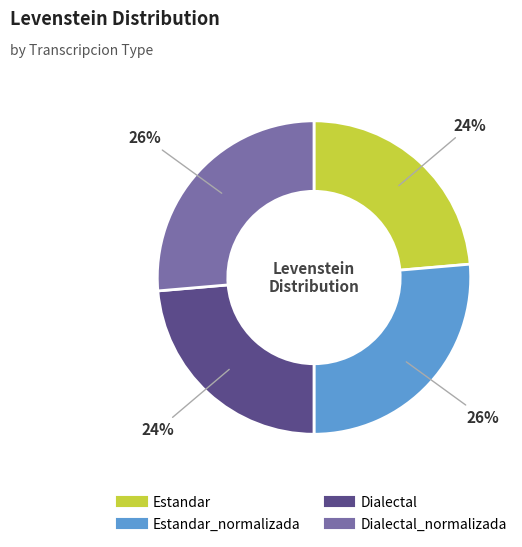

Is there a majority slice in this chart?

No